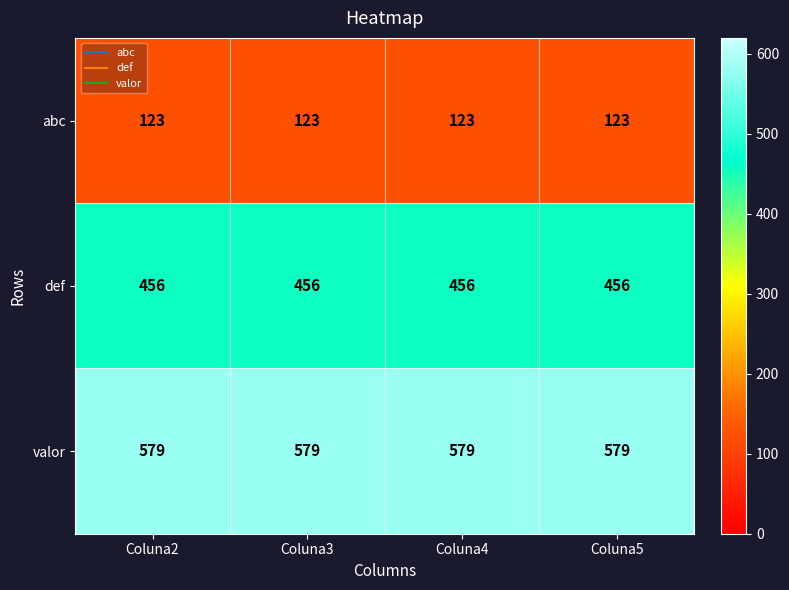

Rank the series by their average value, from highest to lowest.

valor, def, abc